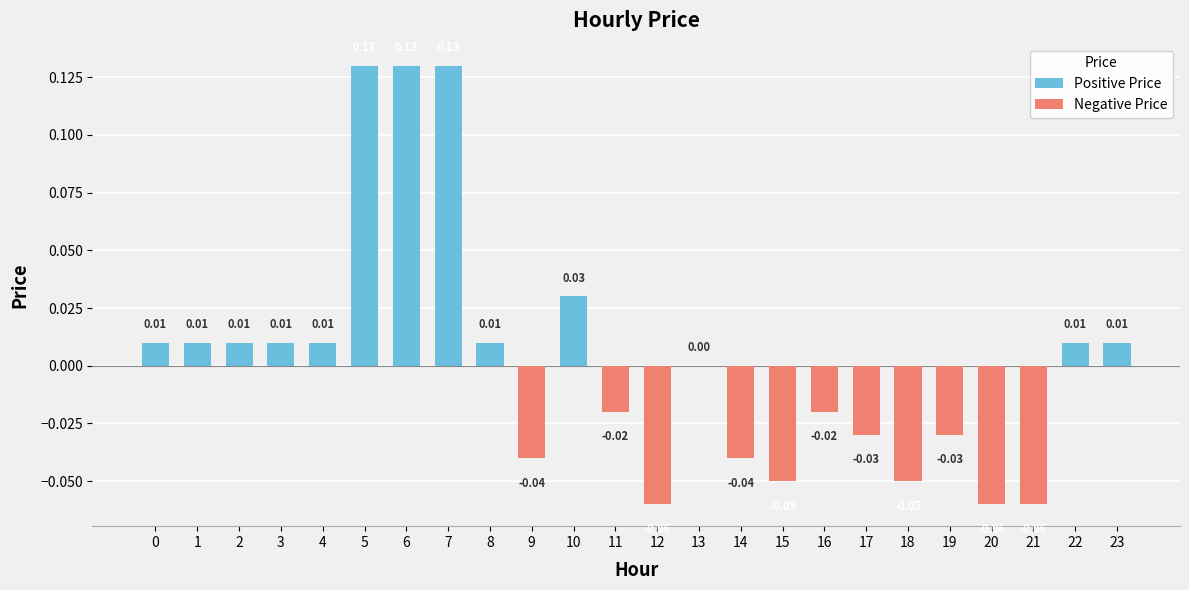

What is the smallest value displayed?

-0.1